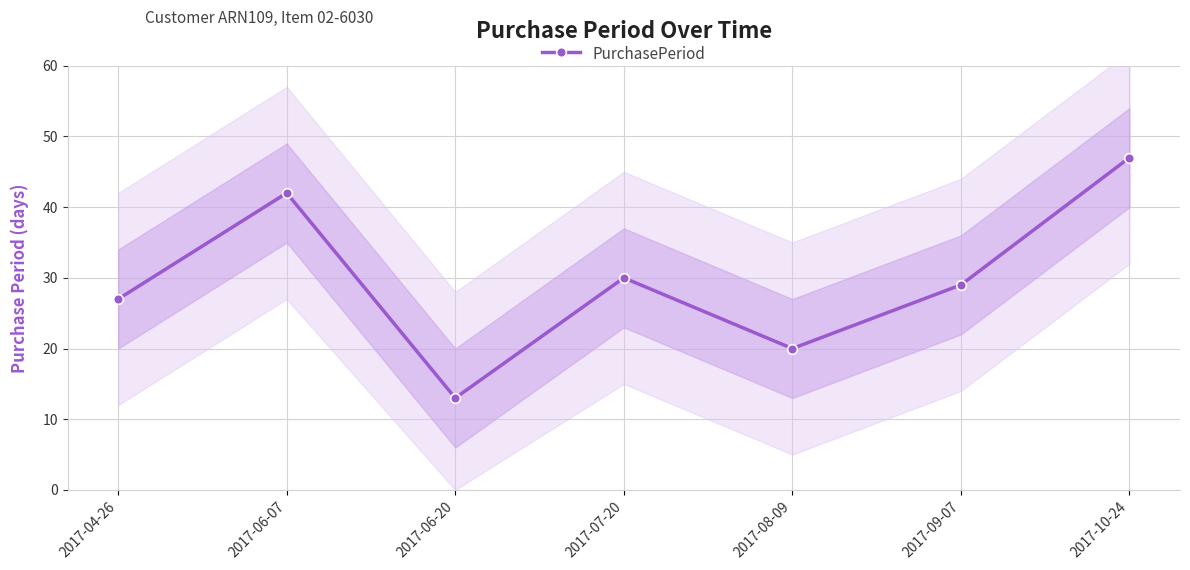

Which label corresponds to the largest value in the chart?

2017-10-24